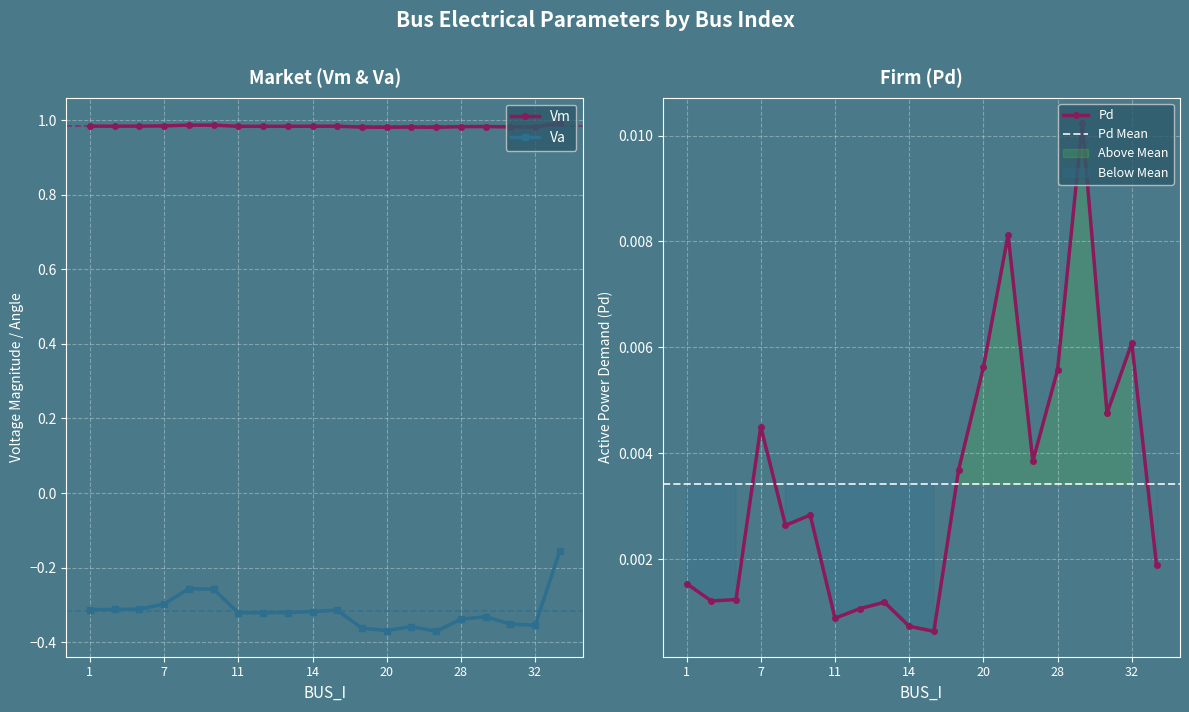

The value of Va at 1 is -0.3. True or false?

True